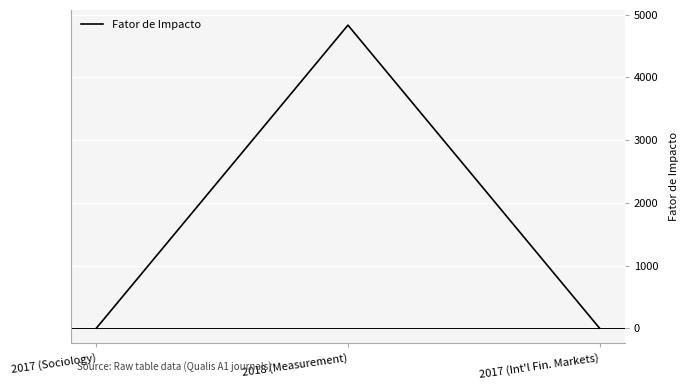

What is the smallest value displayed?

1.0